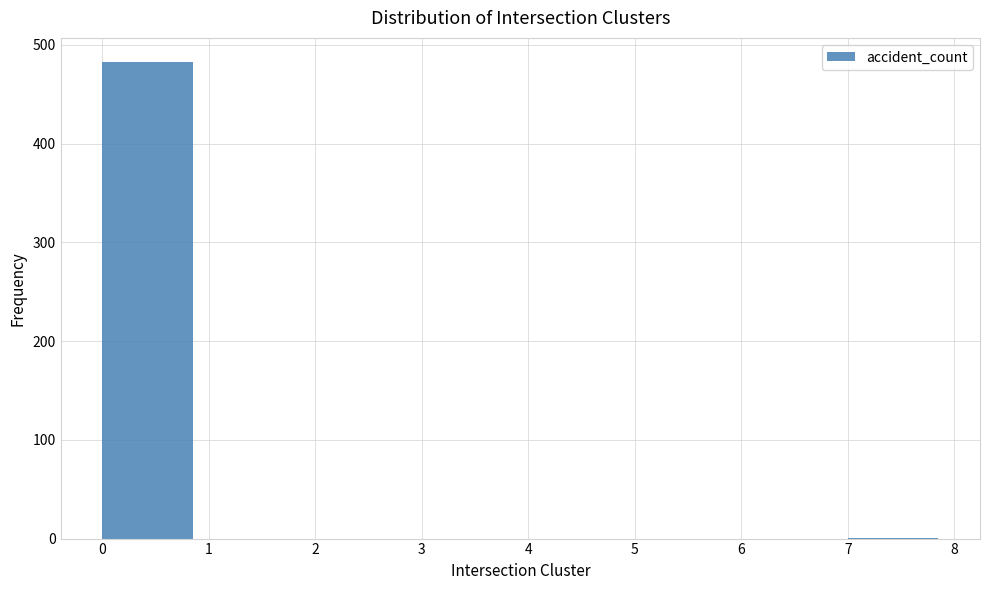

Reading left to right, transcribe this chart: for each bar, give the range it covers on the x-axis and its height. The values are not printed on the chart, so give them approximately, as read against the axis.

0 to 1: 480
1 to 2: 0
2 to 3: 0
3 to 4: 0
4 to 5: 0
5 to 6: 0
6 to 7: 0
7 to 8: under 10